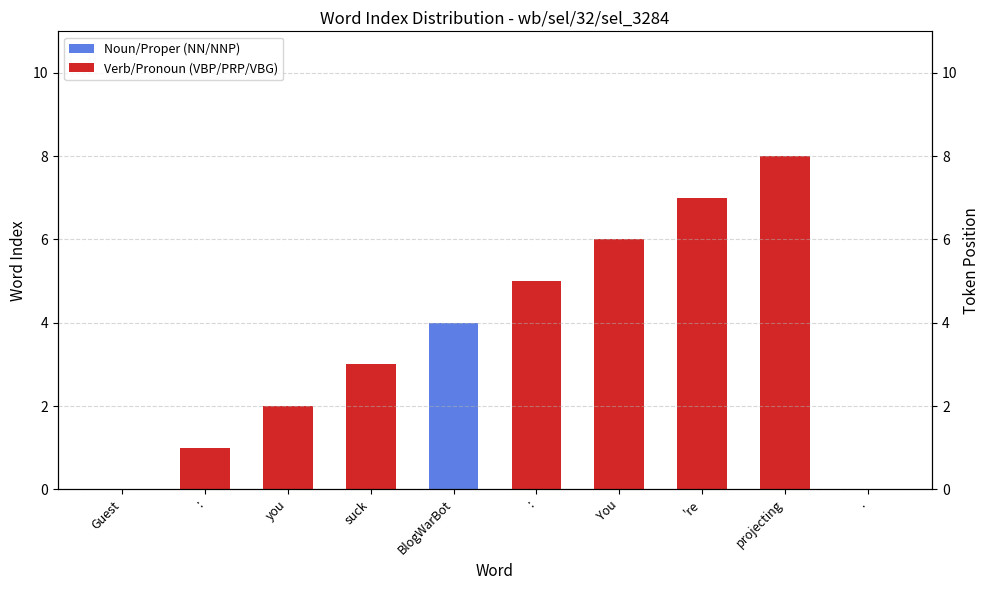

What is the highest value of the Noun/Proper (NN/NNP) series?

4